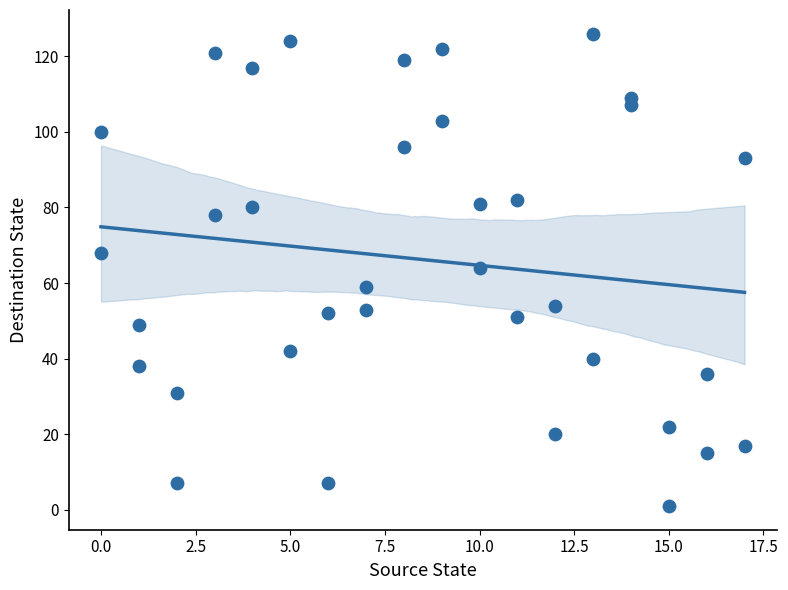

What is the range of Y values (max minus min)?

125